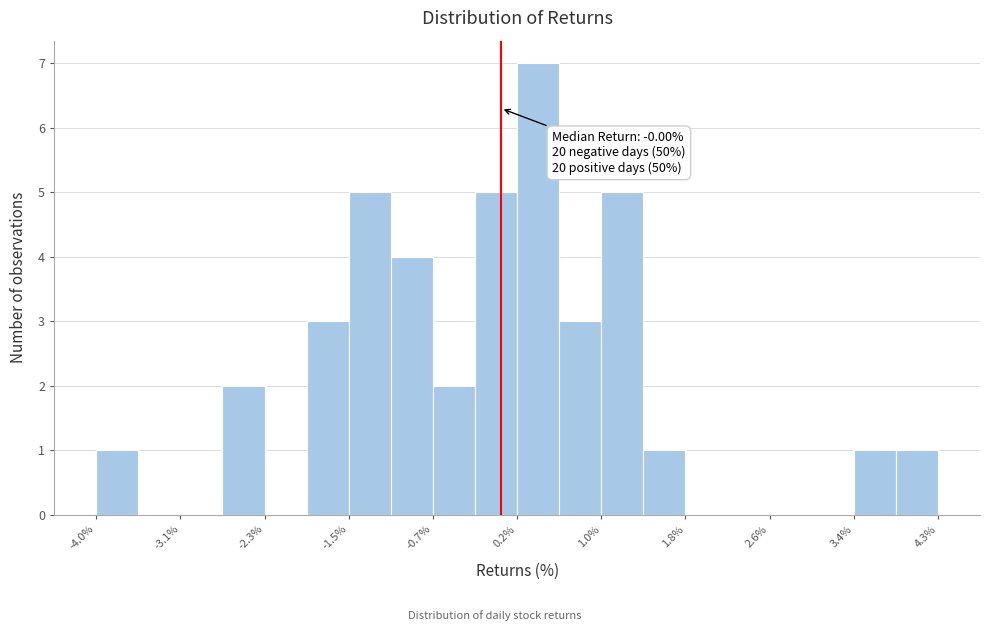

Which range on the x-axis has the tallest bar?

0.2 to 0.6